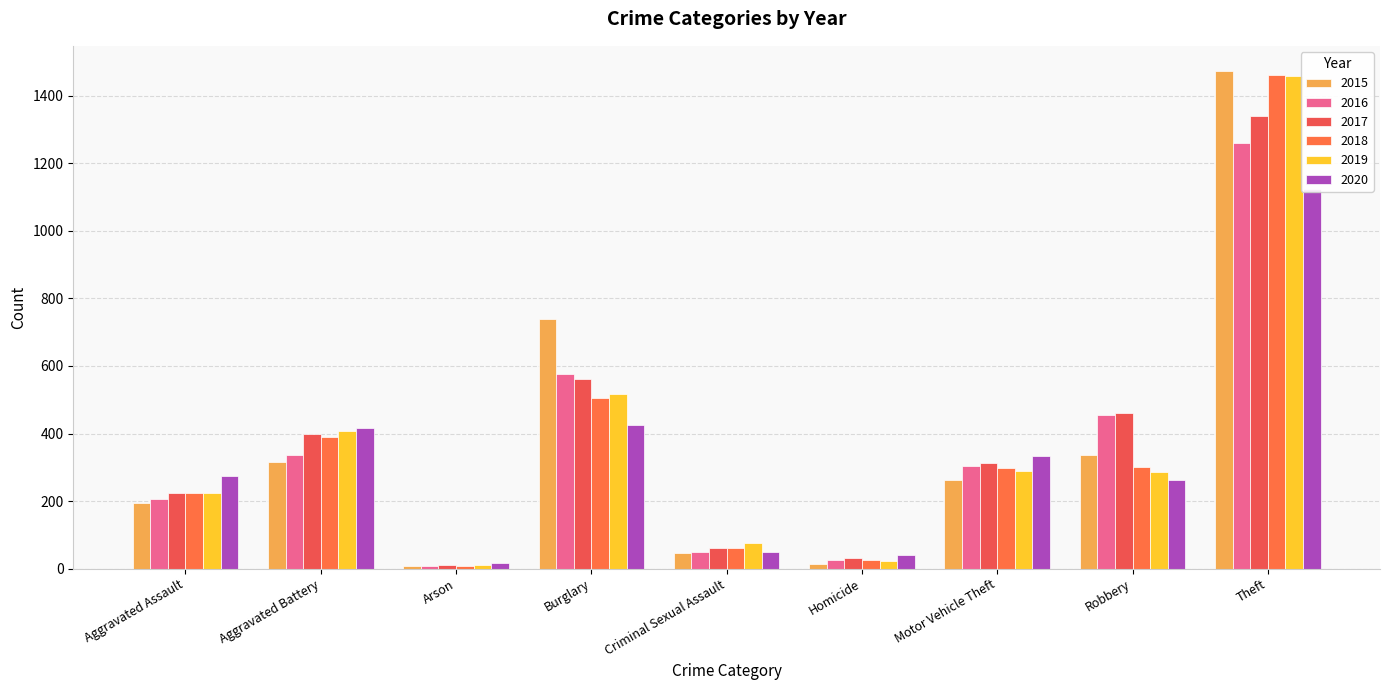

At which category does the chart reach its peak across all series?

Theft